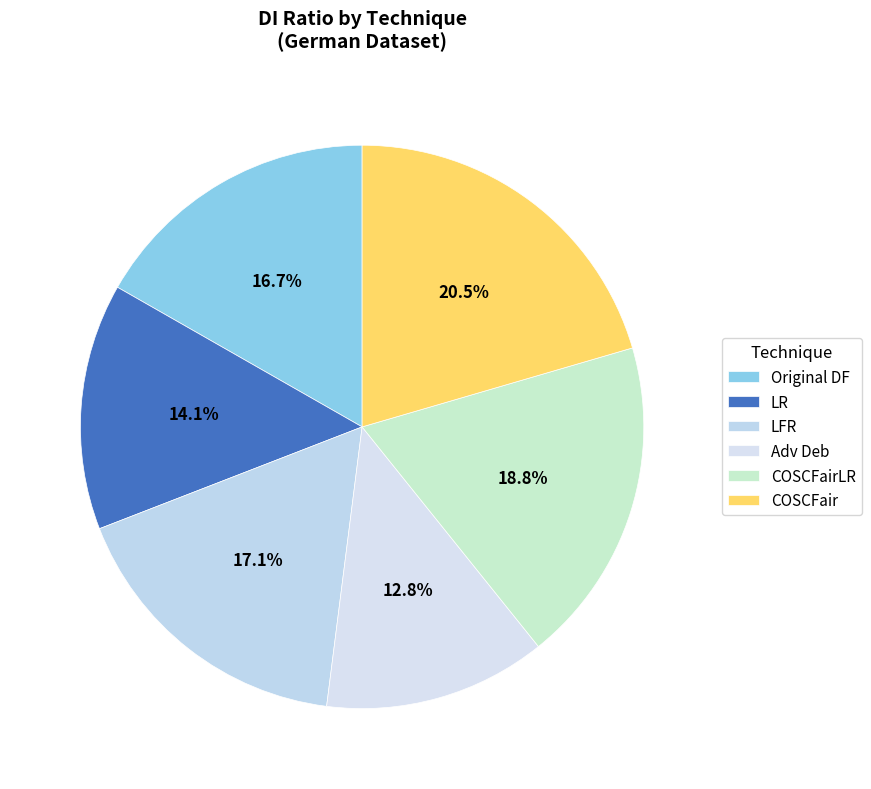

The COSCFairLR slice represents 33% of the pie. True or false?

False